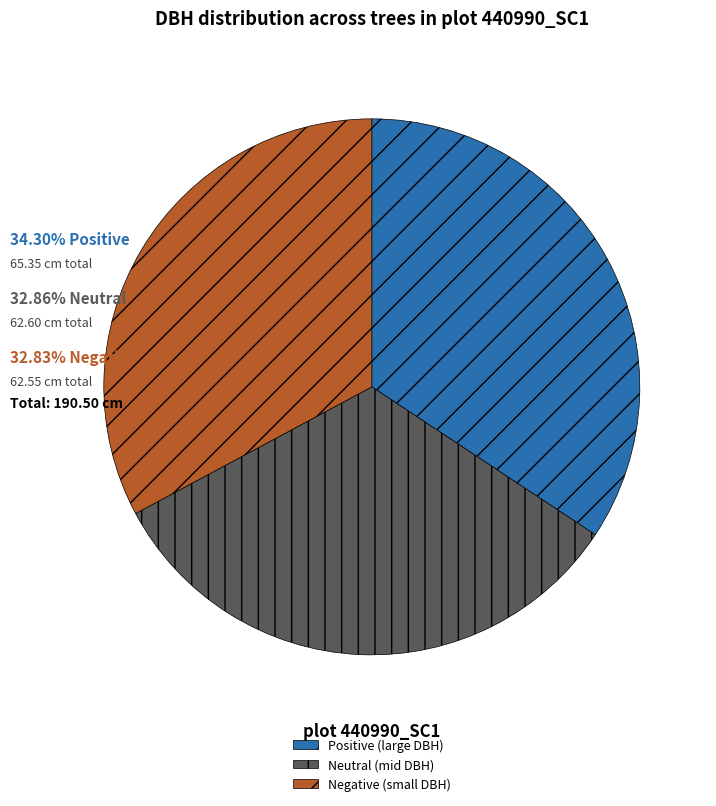

Is the sum of Positive (large DBH) and Negative (small DBH) greater than half?

Yes